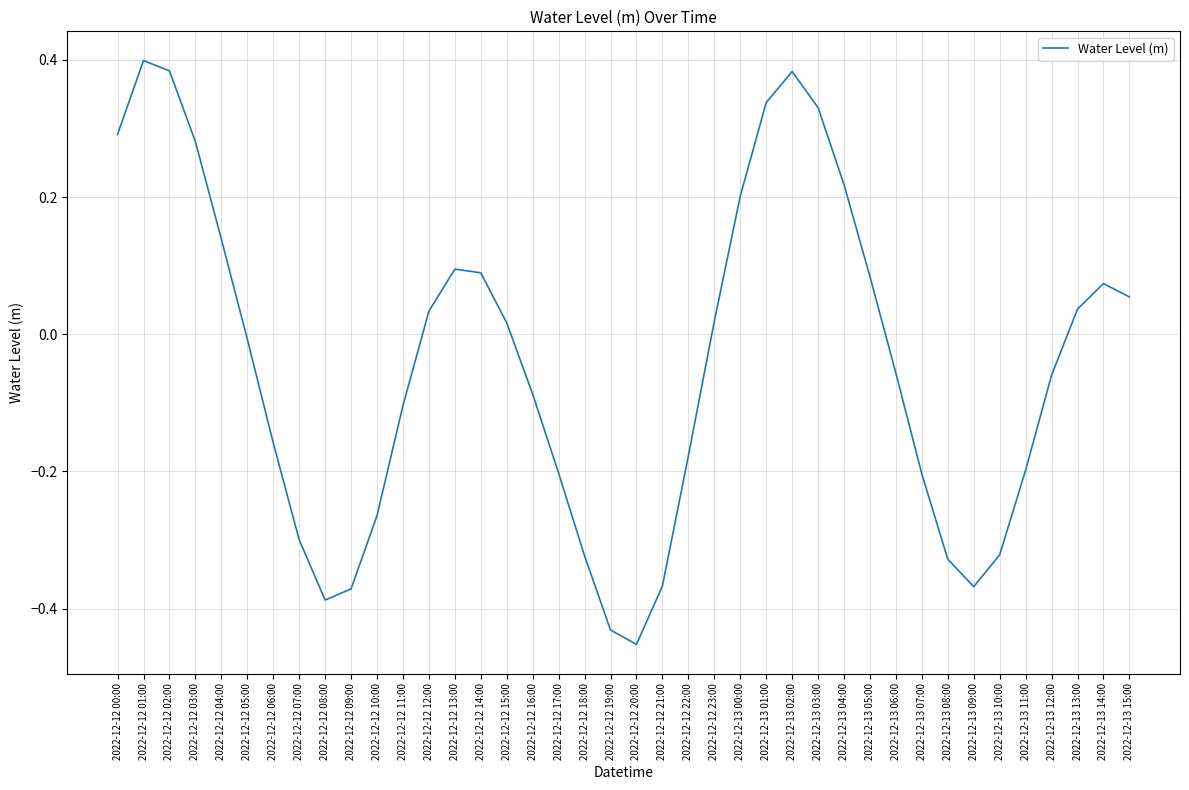

Which category has the lowest value across all series?

2022-12-12 20:00